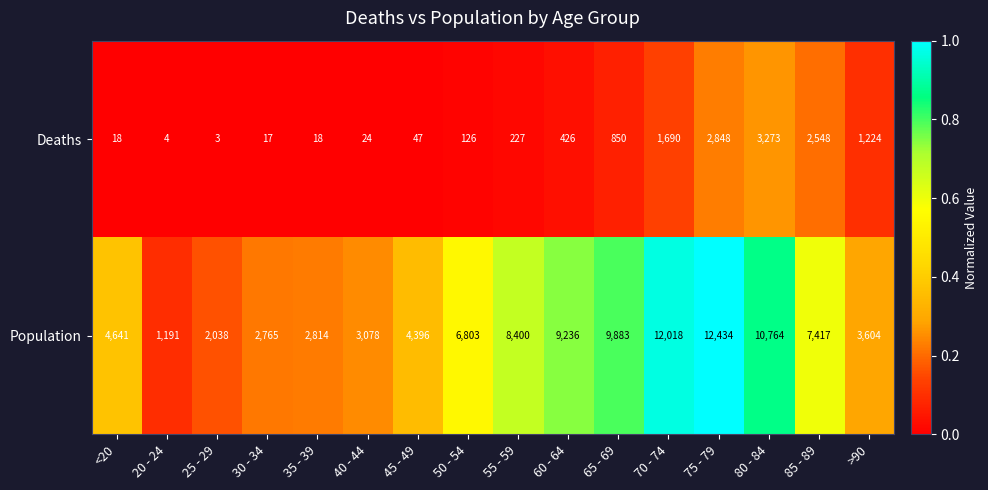

What is the minimum value for Population?

1191